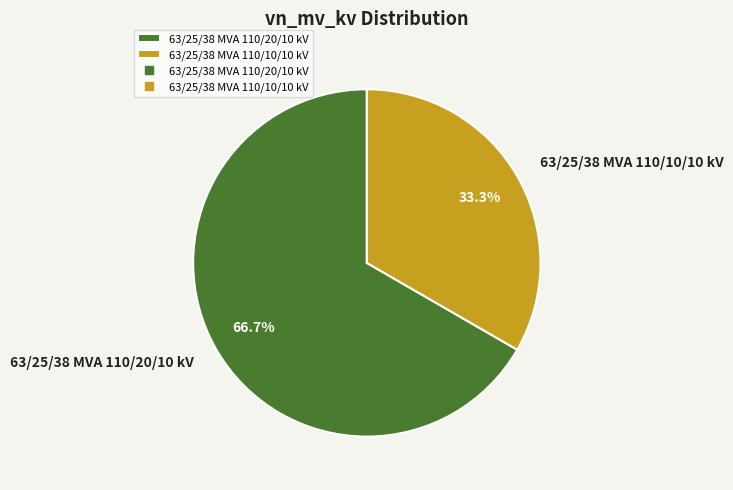

What is the total percentage of 63/25/38 MVA 110/10/10 kV and 63/25/38 MVA 110/20/10 kV?

100.0%